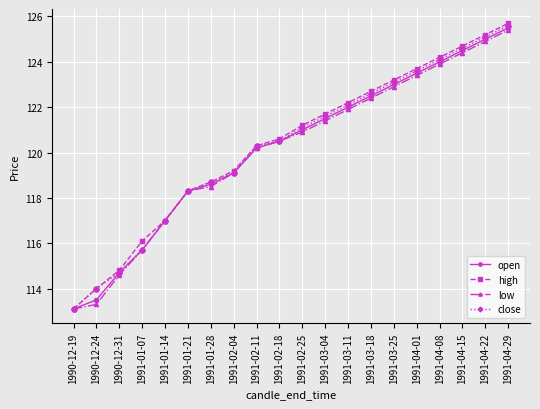

List the labels in order of high value, smallest first.

1990-12-19, 1990-12-24, 1990-12-31, 1991-01-07, 1991-01-14, 1991-01-21, 1991-01-28, 1991-02-04, 1991-02-11, 1991-02-18, 1991-02-25, 1991-03-04, 1991-03-11, 1991-03-18, 1991-03-25, 1991-04-01, 1991-04-08, 1991-04-15, 1991-04-22, 1991-04-29